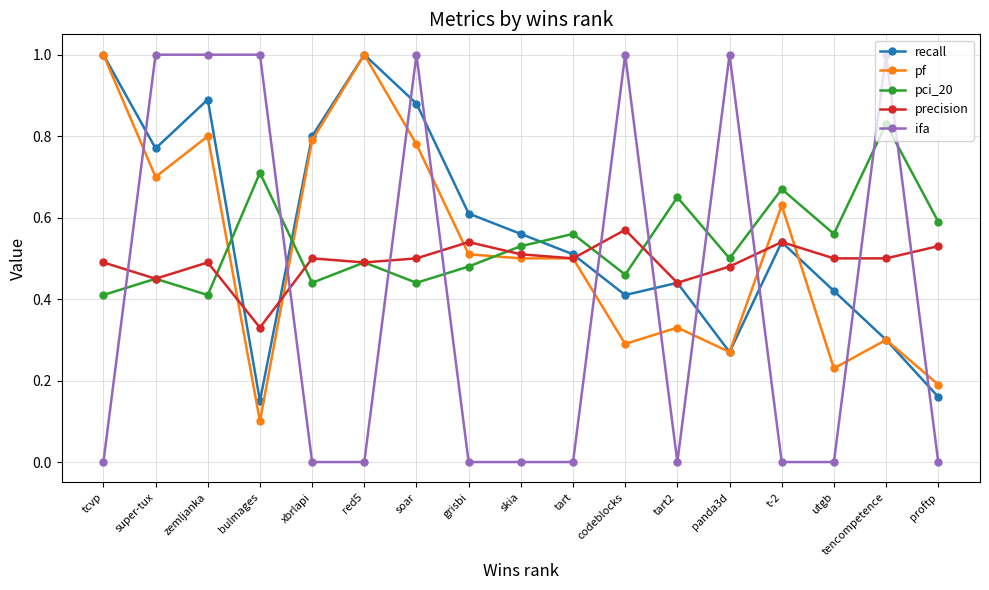

What position from the right is grisbi?

10